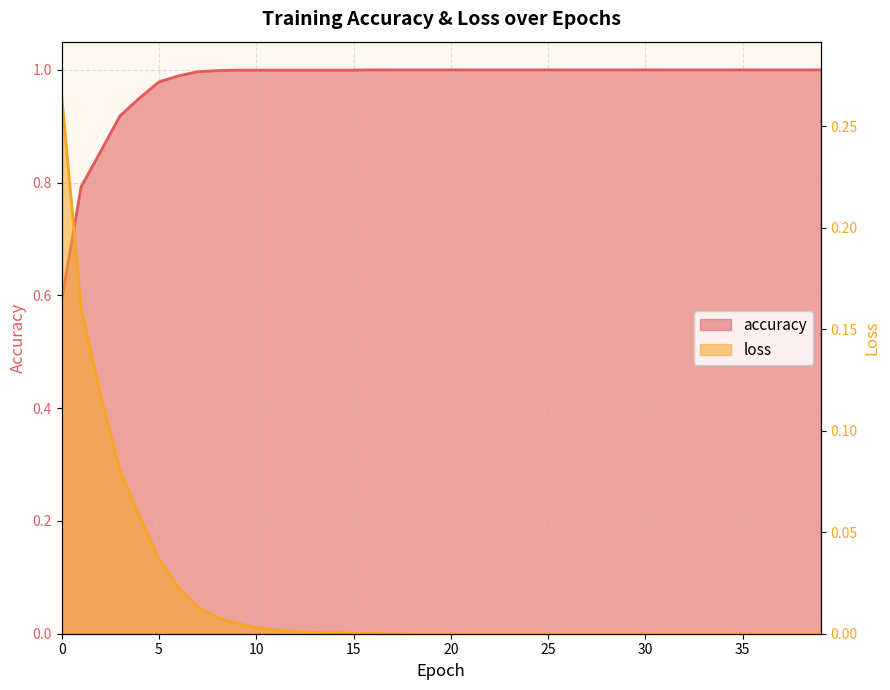

Reading left to right, list all the values displayed in this chart.

accuracy: 0=0.6	1=0.8	2=0.9	3=0.9	4=0.9	5=1.0	6=1.0	7=1.0	8=1.0	9=1.0	10=1.0	11=1.0	12=1.0	13=1.0	14=1.0	15=1.0	16=1.0	17=1.0	18=1.0	19=1.0	20=1.0	21=1.0	22=1.0	23=1.0	24=1.0	25=1.0	26=1.0	27=1.0	28=1.0	29=1.0	30=1.0	31=1.0	32=1.0	33=1.0	34=1.0	35=1.0	36=1.0	37=1.0	38=1.0	39=1.0
loss: 0=0.3	1=0.2	2=0.1	3=0.1	4=0.1	5=0.0	6=0.0	7=0.0	8=0.0	9=0.0	10=0.0	11=0.0	12=0.0	13=0.0	14=0.0	15=0.0	16=0.0	17=0.0	18=0.0	19=0.0	20=0.0	21=0.0	22=0.0	23=0.0	24=0.0	25=0.0	26=0.0	27=0.0	28=0.0	29=0.0	30=0.0	31=0.0	32=0.0	33=0.0	34=0.0	35=0.0	36=0.0	37=0.0	38=0.0	39=0.0